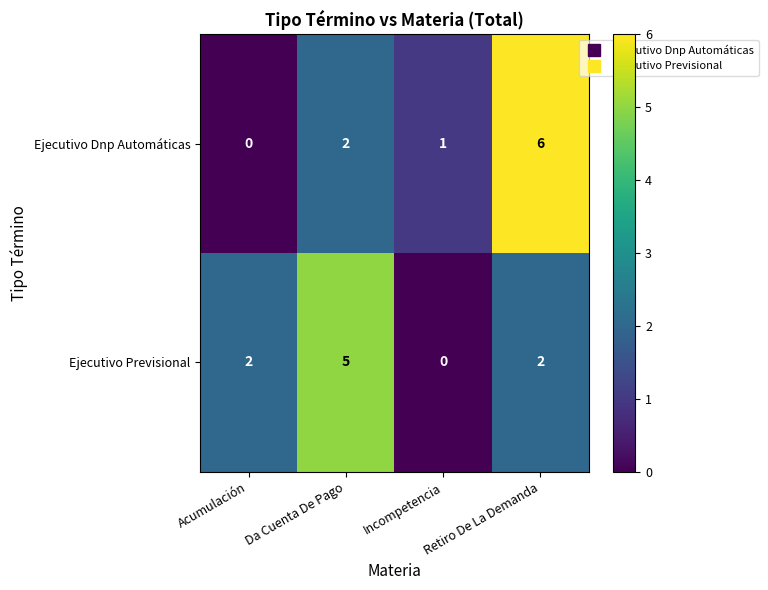

Is it true that Ejecutivo Previsional equals 3 at Da Cuenta De Pago?

False